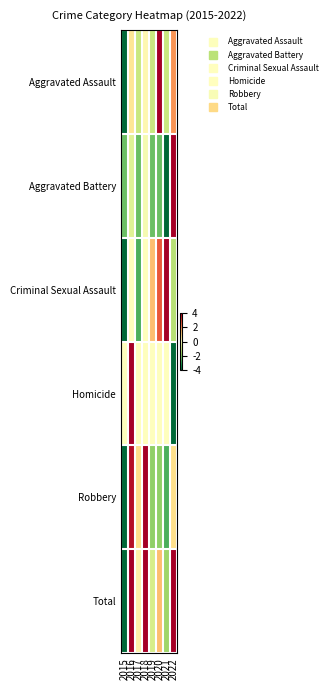

Which series has the largest range (max minus min)?

Aggravated Assault